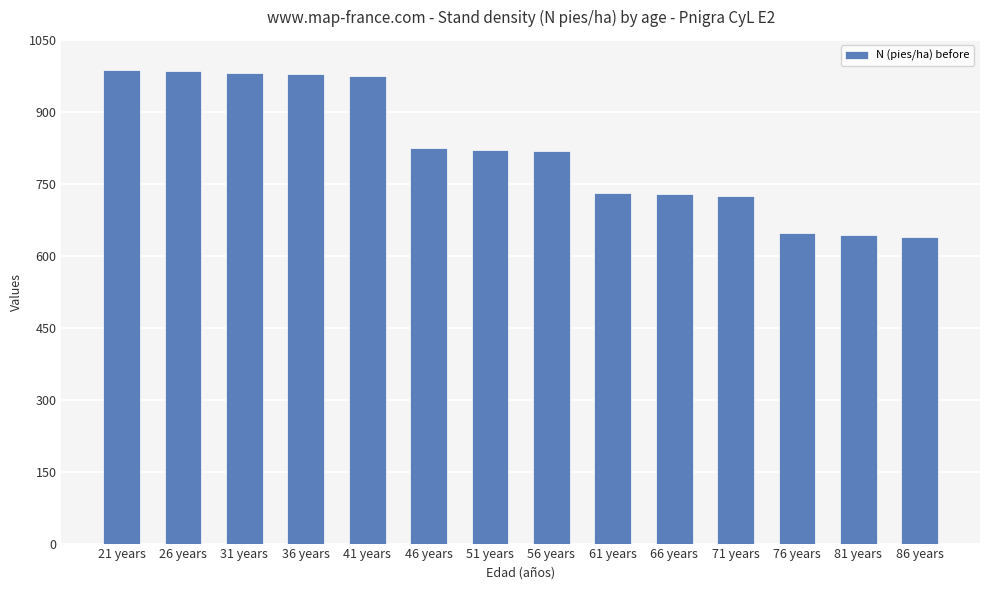

How many bars are there in total?

14